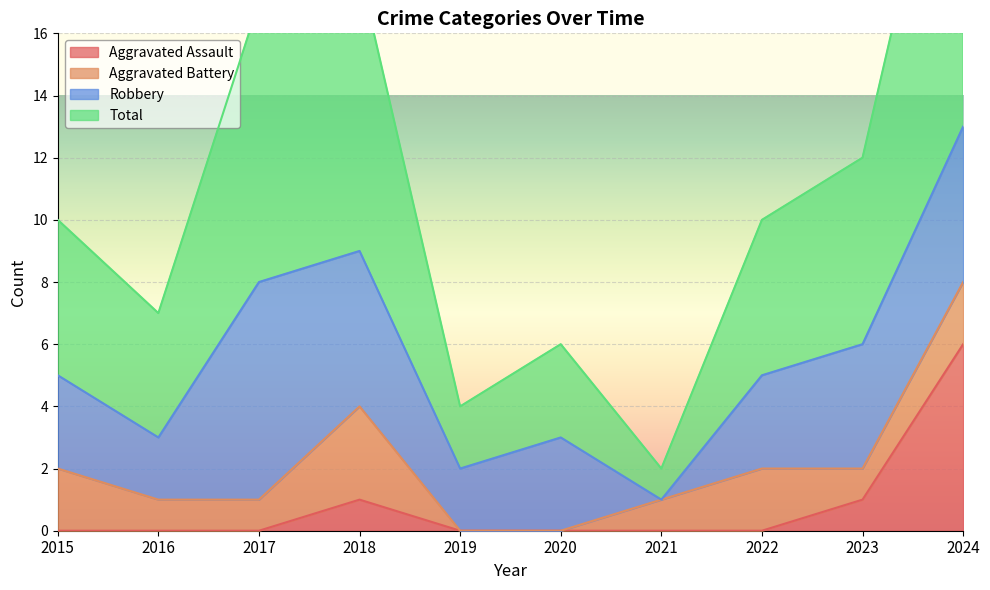

True or false: Aggravated Assault has a value of 0 at 2020.

True